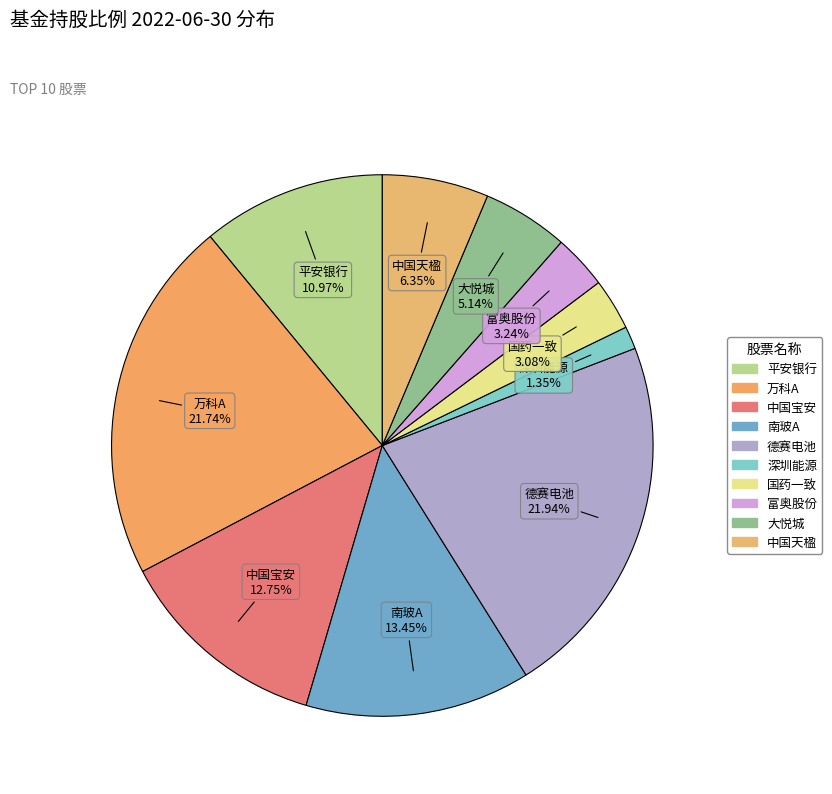

What percentage is the 深圳能源 slice, to the nearest percent?

1%